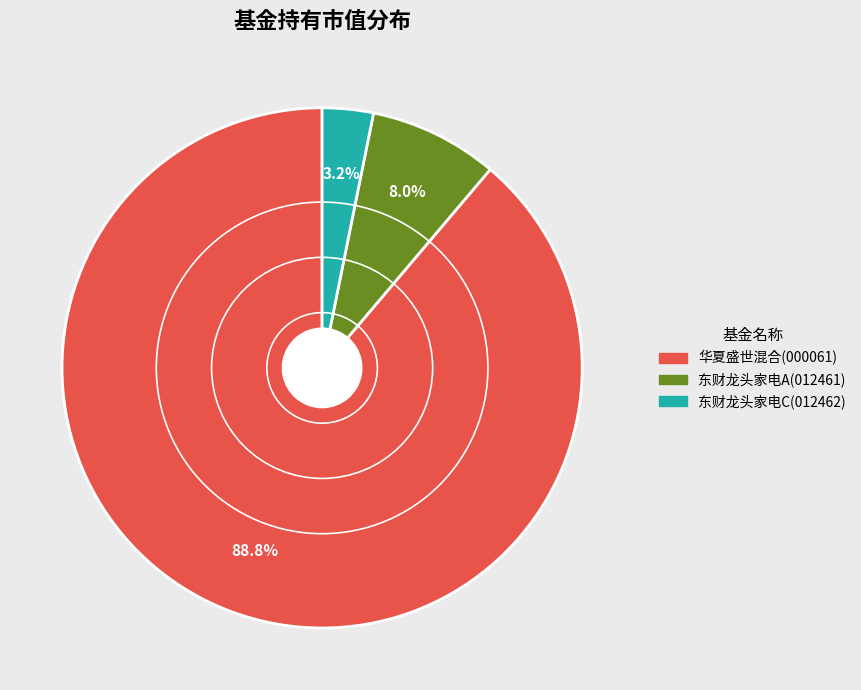

Is there any slice that represents more than half of the pie?

Yes